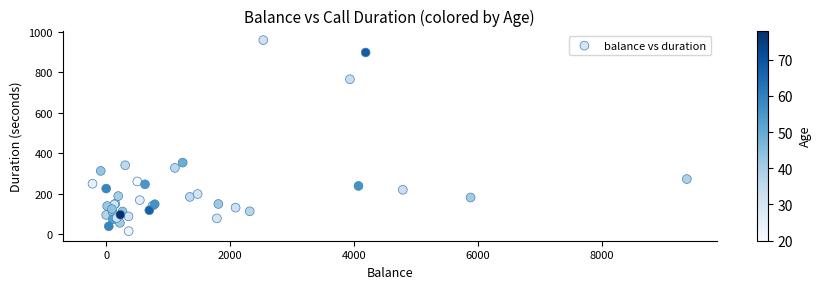

What Y value in the scatter plot is closest to 487?

354